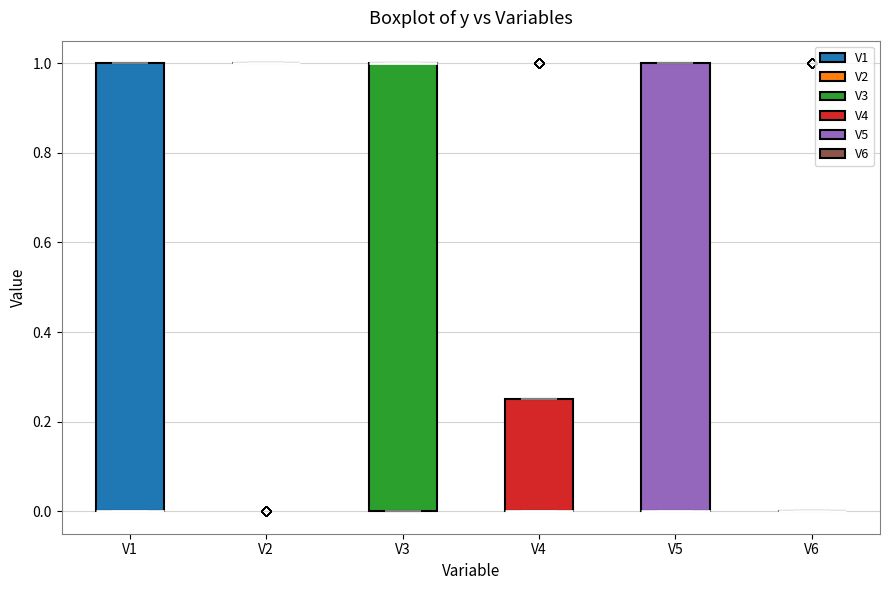

Reading left to right, transcribe this box plot: for each box, give where its median line is, the range the box spans, and where its two whiskers end, as read against the y-axis. The values are not printed on the chart, so give them approximately, as read against the axis.

V1: median 0.00 (drawn on the box's lower edge), box 0.00 to 1.00, whiskers 0.00 to 1.00
V2: box collapsed to a line at 1.00, whiskers 1.00 to 1.00
V3: median 1.00 (drawn on the box's upper edge), box 0.00 to 1.00, whiskers 0.00 to 1.00
V4: median 0.00 (drawn on the box's lower edge), box 0.00 to 0.26, whiskers 0.00 to 0.26
V5: median 0.00 (drawn on the box's lower edge), box 0.00 to 1.00, whiskers 0.00 to 1.00
V6: box collapsed to a line at 0.00, whiskers 0.00 to 0.00